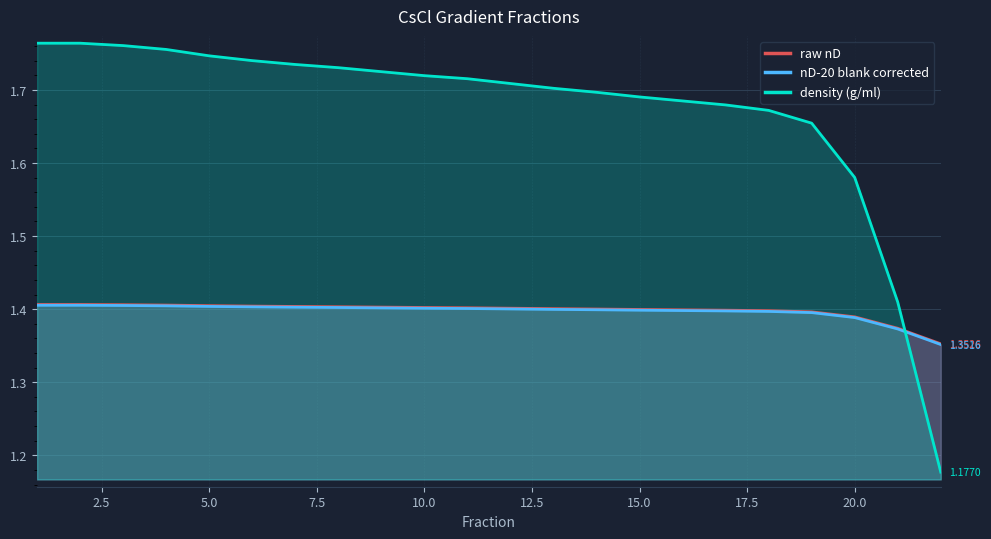

Which series has the largest total across all categories?

density (g/ml)